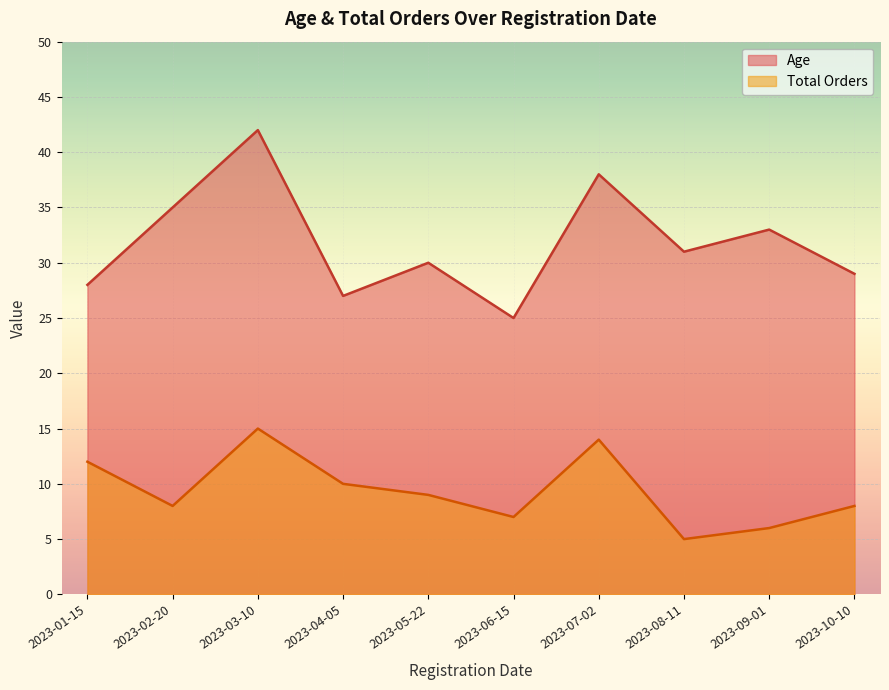

What is the difference between the maximum and minimum values in the Total Orders series?

10